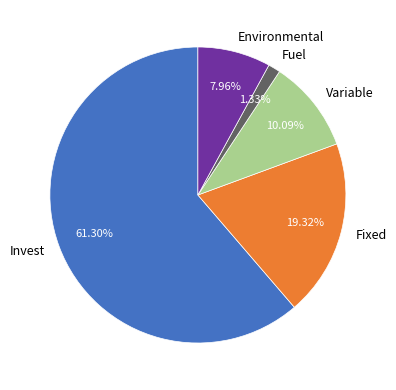

What is the ratio of the value at Environmental to the value at Variable?

0.8